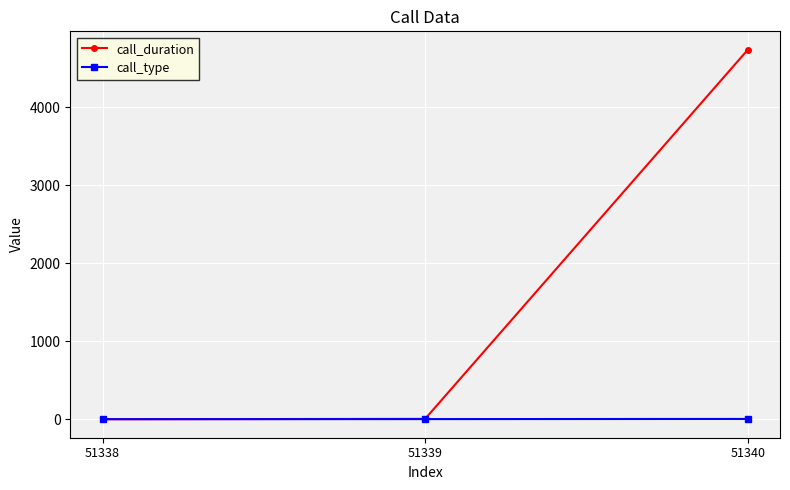

What is the spread (max minus min) of values at 51339?

3